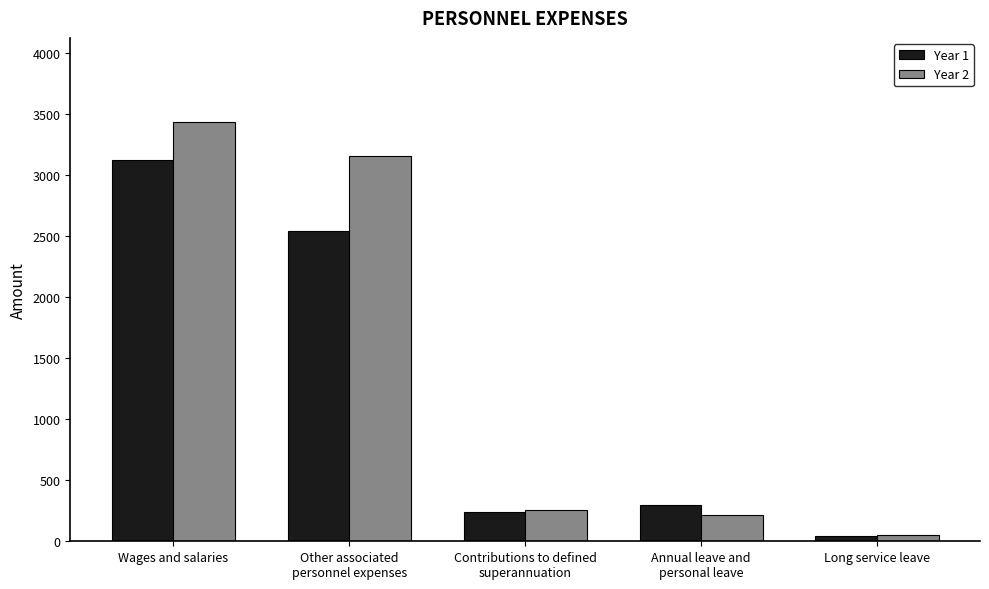

The value of Year 2 at Other associated
personnel expenses is 3153. True or false?

True